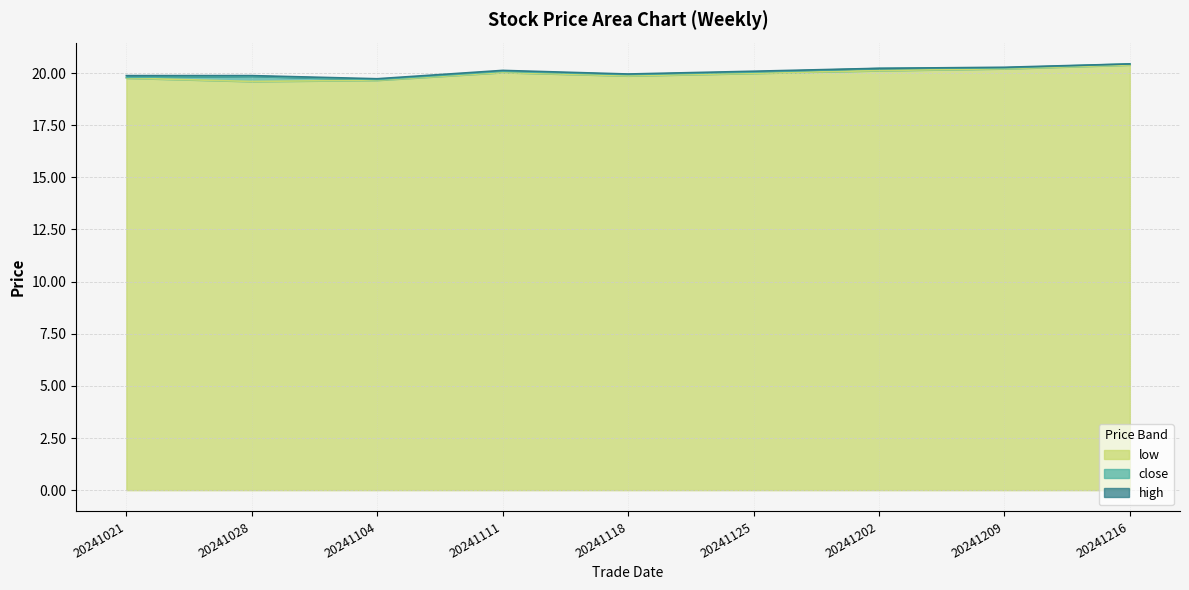

True or false: close and low intersect in this chart.

False